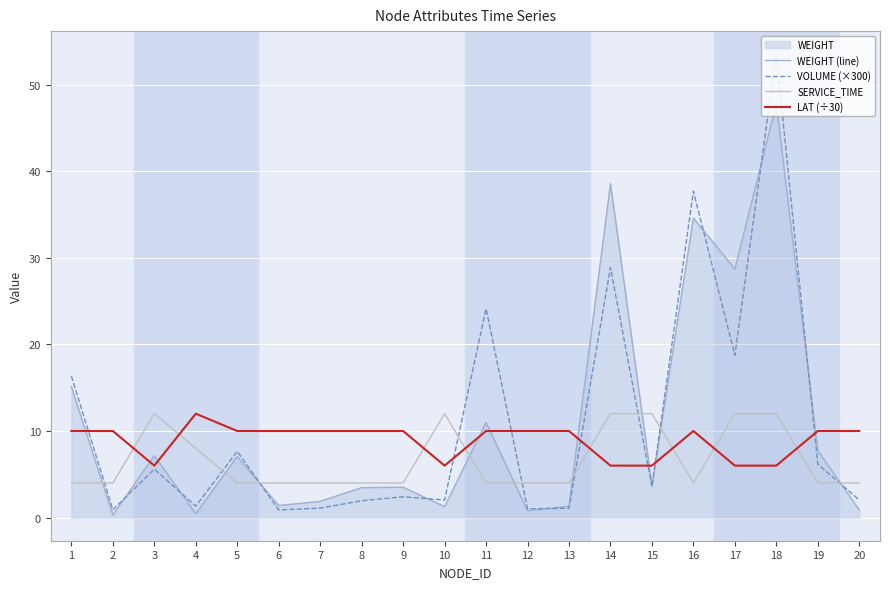

At which category is the sum across all series the highest?

18